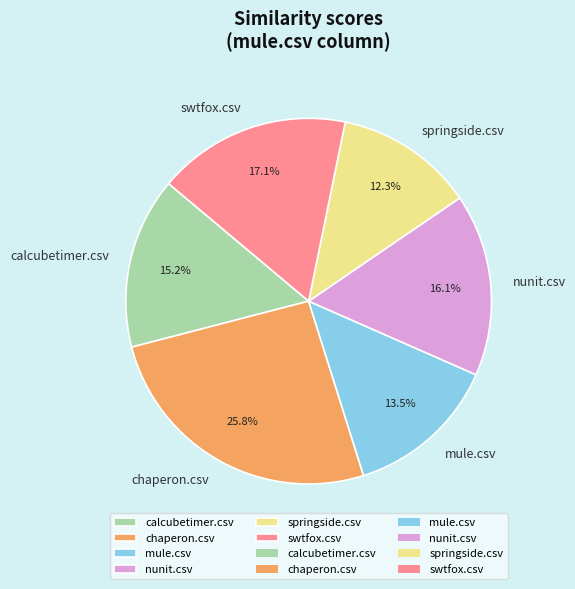

To the nearest percent, what is the difference between the largest and smallest slice percentages?

14%